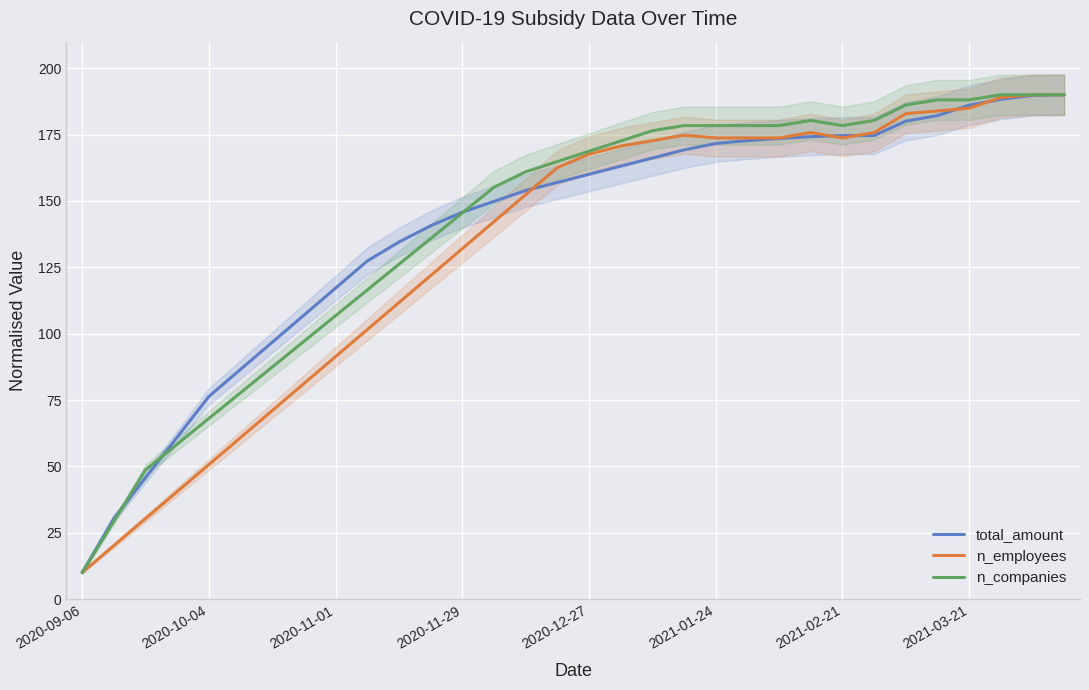

Which category has the lowest value in the n_companies series?

2020-09-06